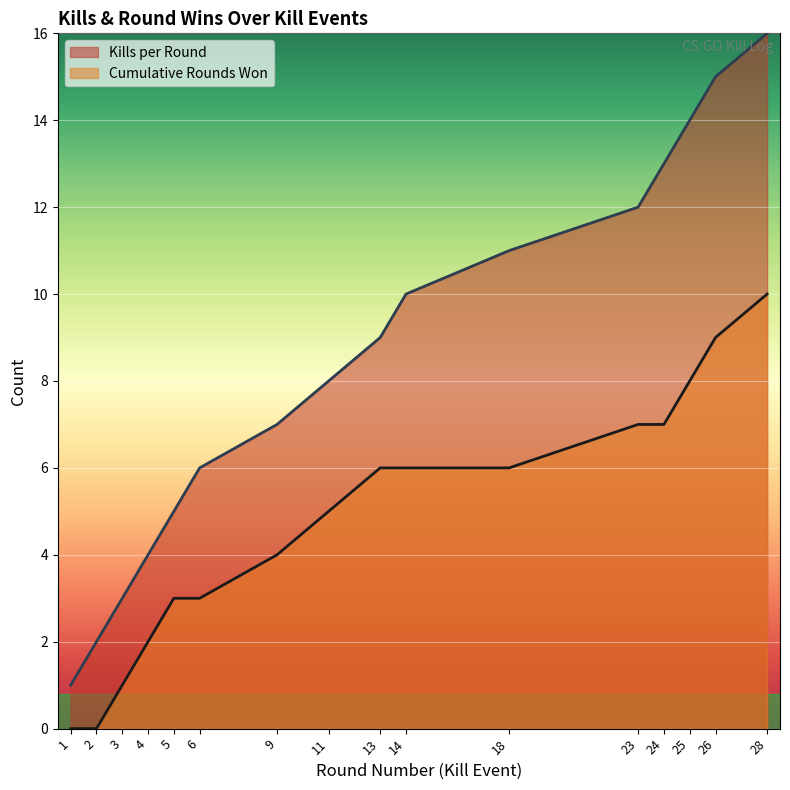

How many Round Won (cumulative) values are between 3 and 7?

9